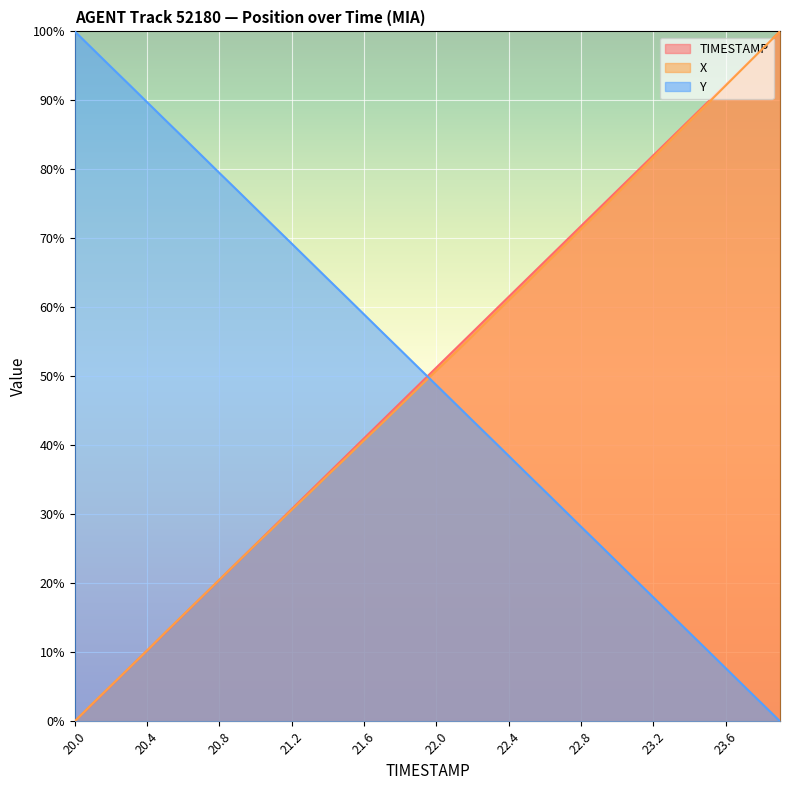

What are all the series names shown in the legend?

TIMESTAMP, X, Y